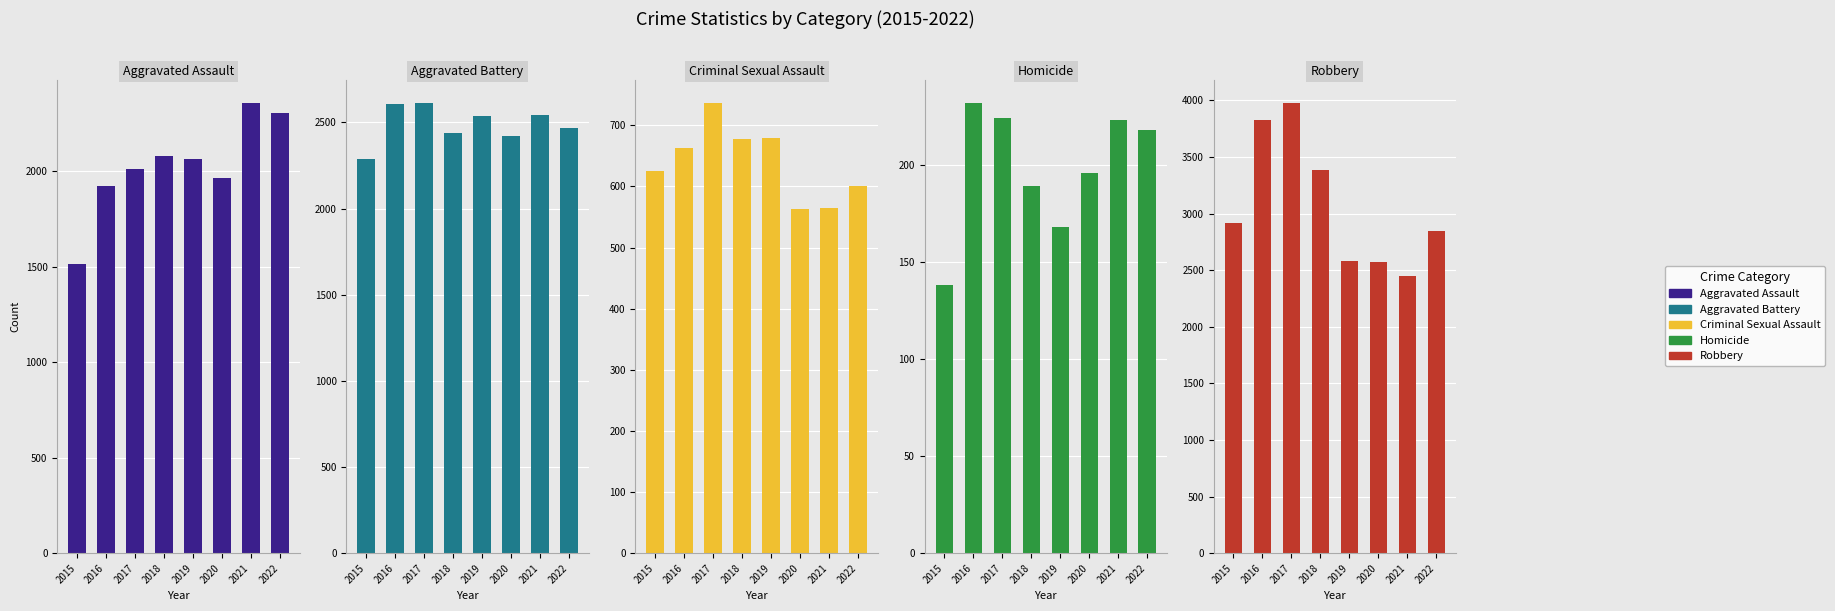

What are all the series names shown in the legend?

Aggravated Assault, Aggravated Battery, Criminal Sexual Assault, Homicide, Robbery